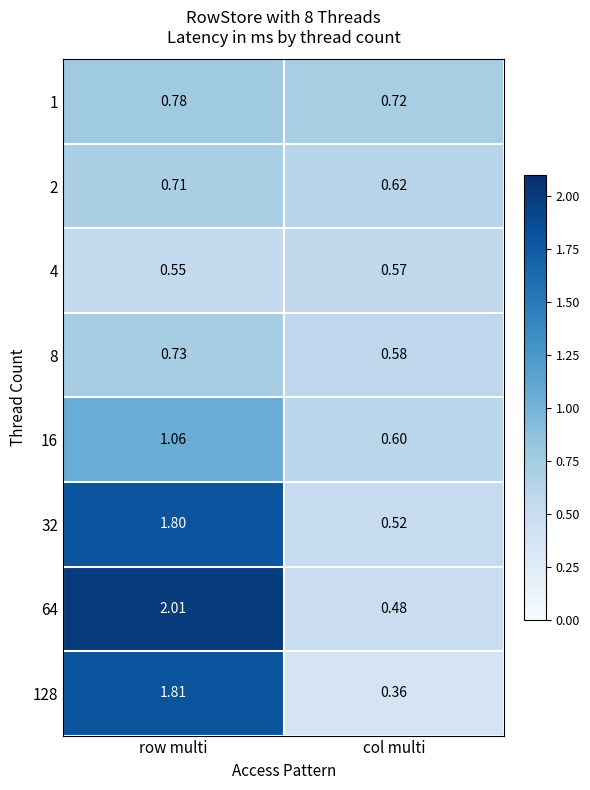

At which category is the sum across all series the highest?

row multi